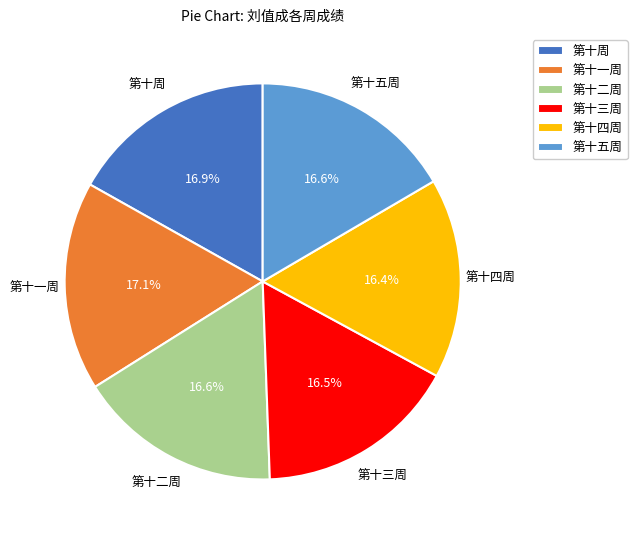

Is 第十四周 the majority of the pie?

No